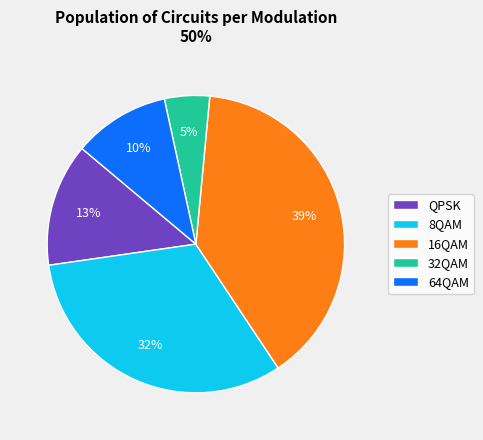

To the nearest percent, what is the average slice percentage?

20%